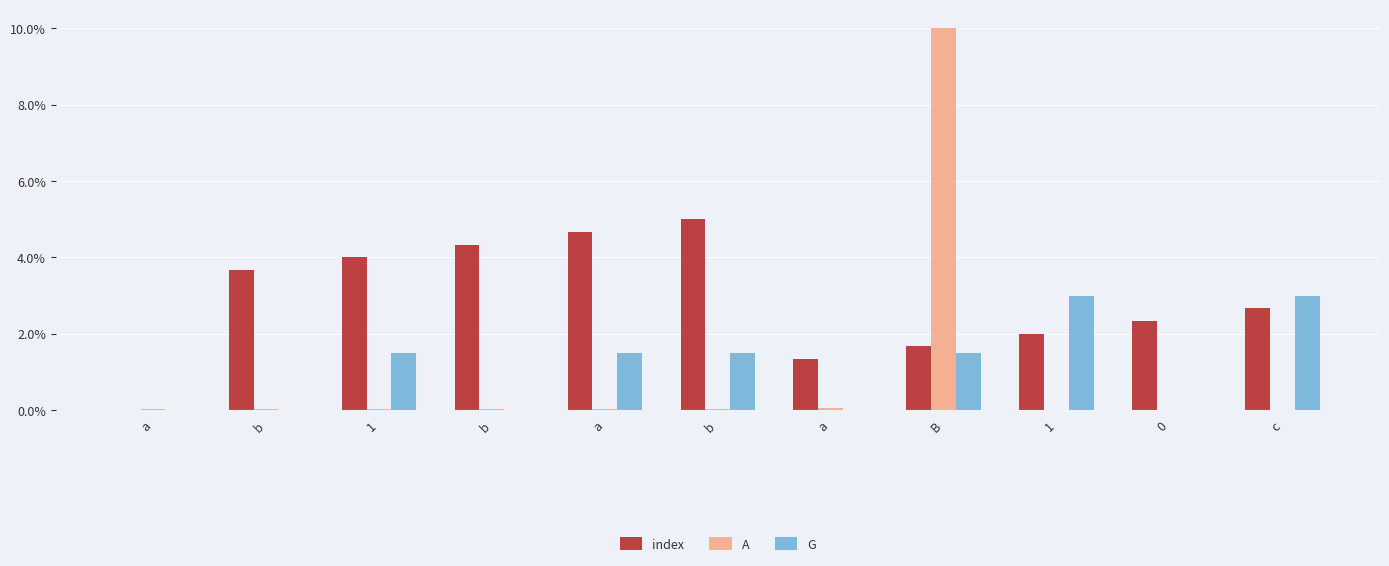

Is the value of G at a greater than the value of A at 1?

No